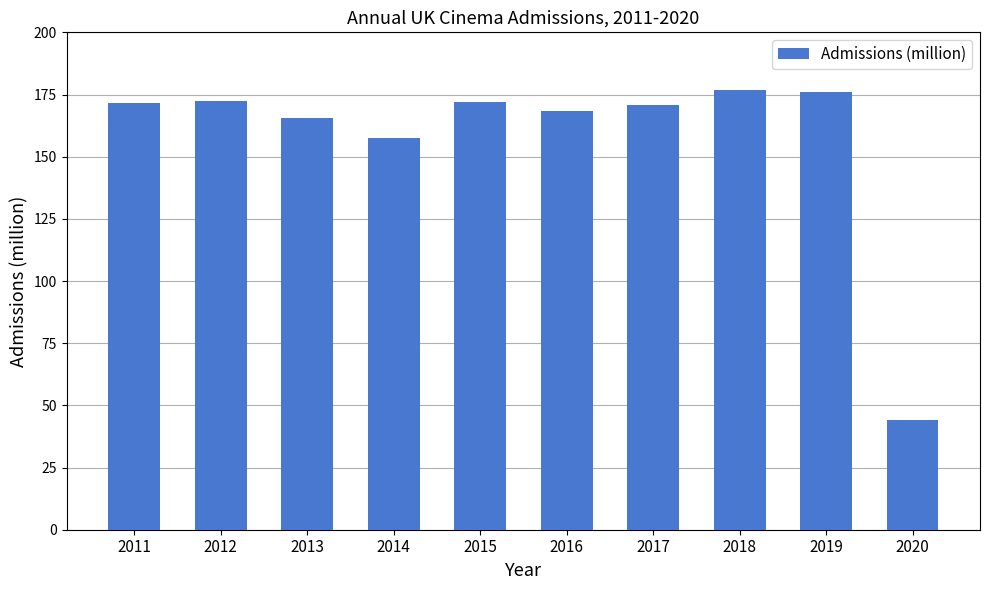

What is the maximum value shown in the chart?

177.0